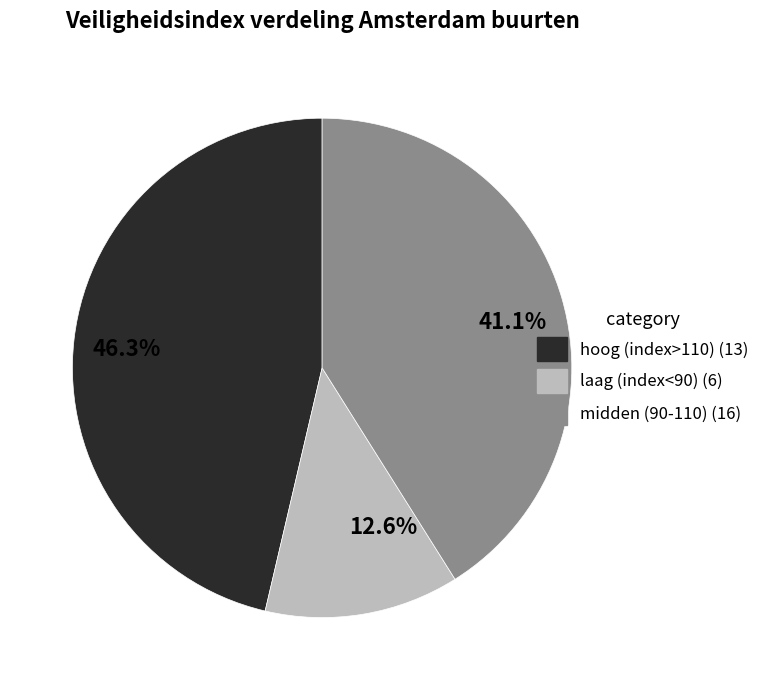

Is there any slice that represents more than half of the pie?

No